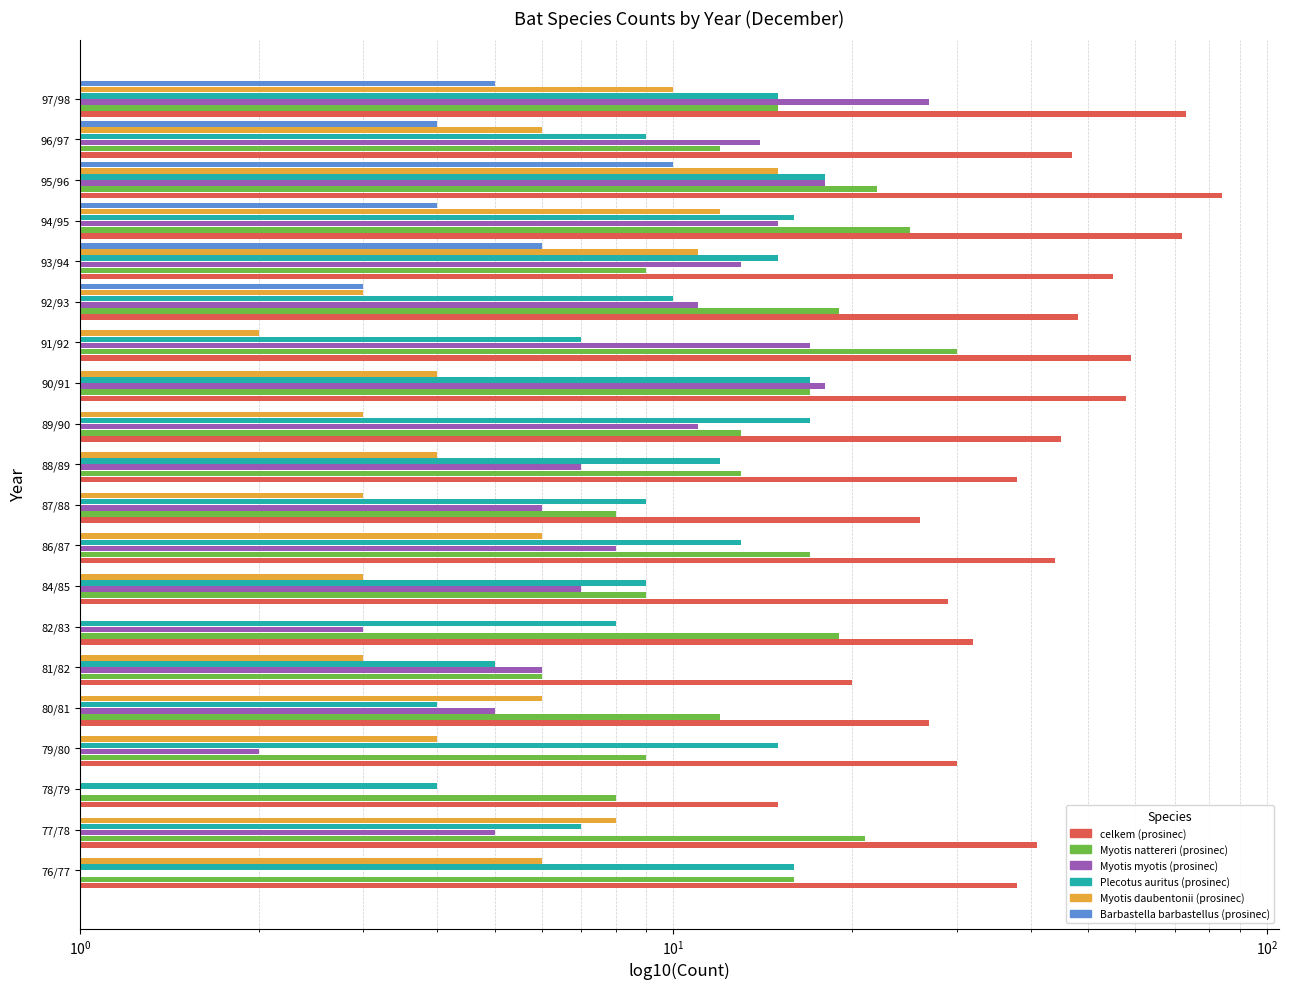

Which series has the largest range (max minus min)?

celkem (prosinec)